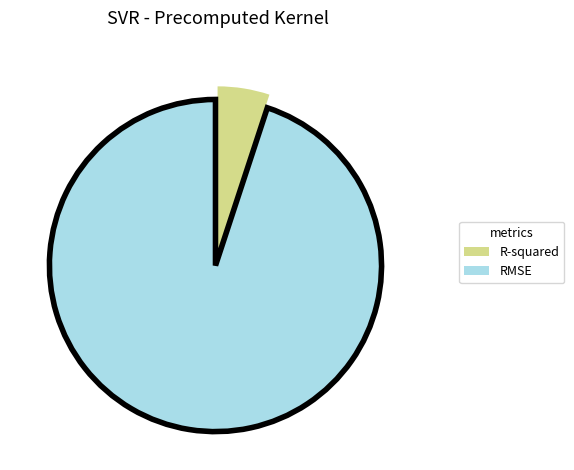

Does RMSE account for over 50% of the chart?

Yes